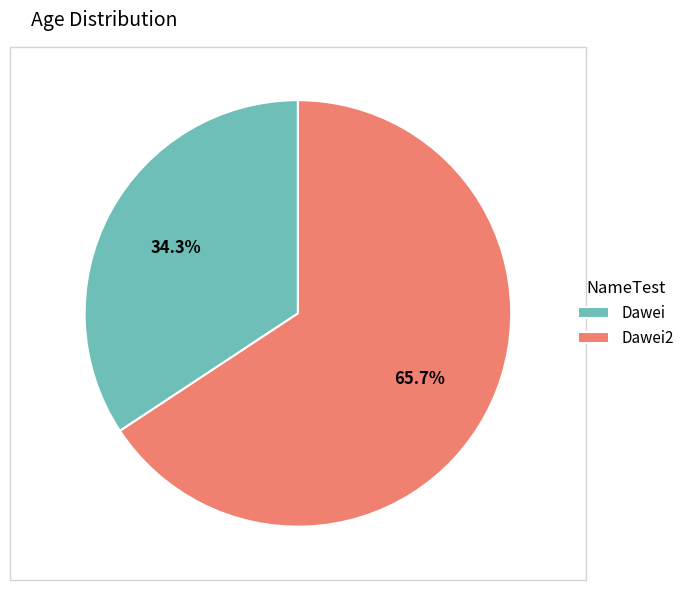

How much of the chart is everything except Dawei?

65.7%